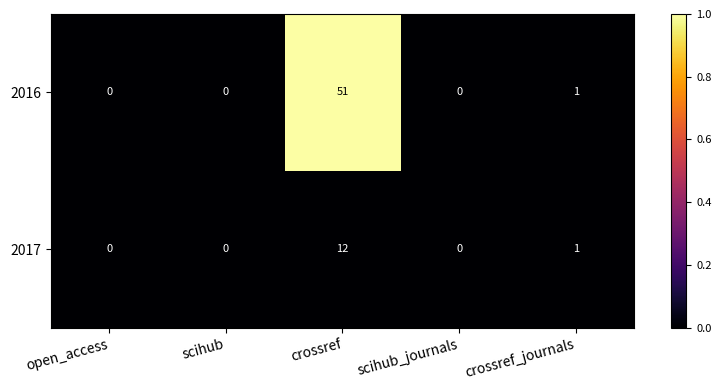

What is the total value across all series at crossref?

63